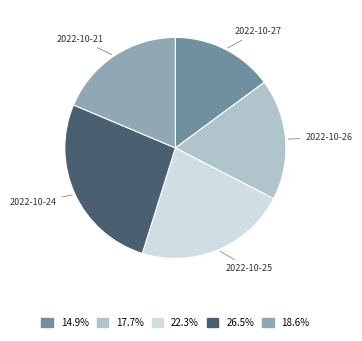

Is there a majority slice in this chart?

No